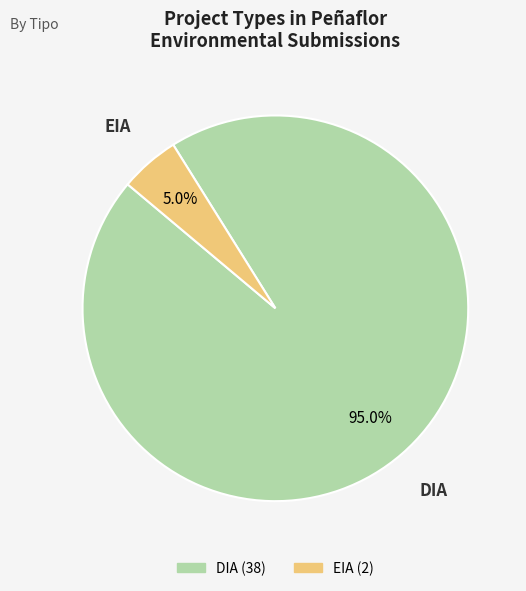

What is the total percentage of DIA and EIA?

100.0%